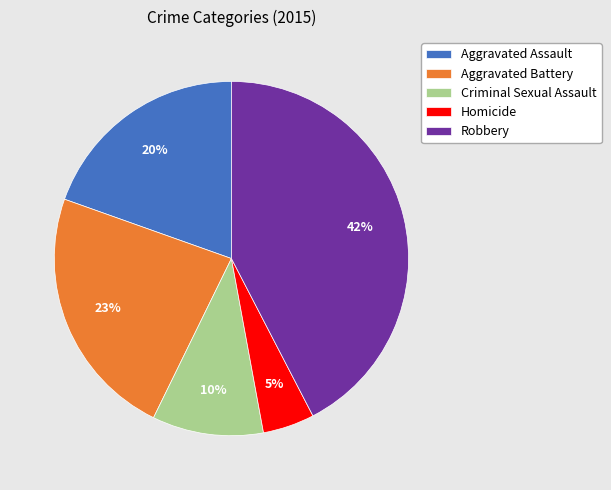

To the nearest percent, what is the difference between the Robbery and Criminal Sexual Assault slice percentages?

32%